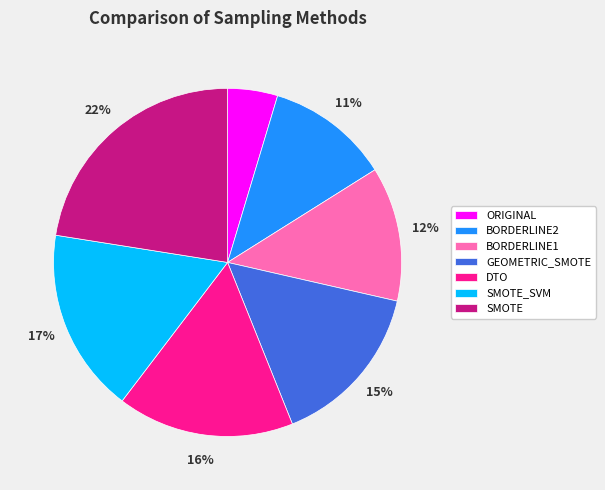

How many segments does this pie chart have?

7